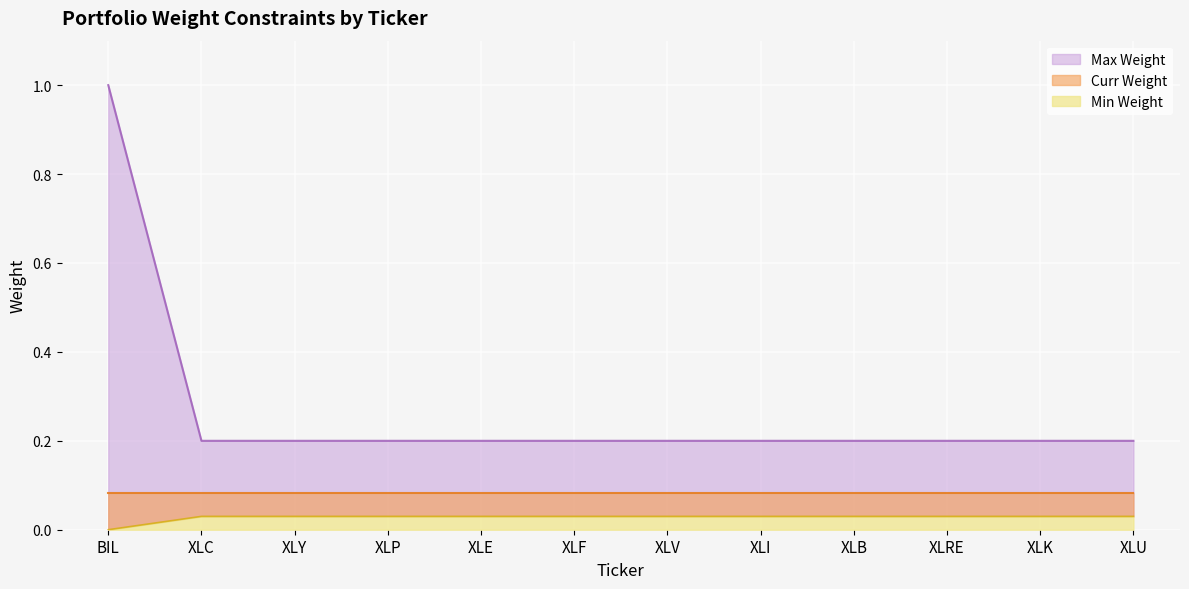

True or false: Max Weight and Min Weight intersect in this chart.

False